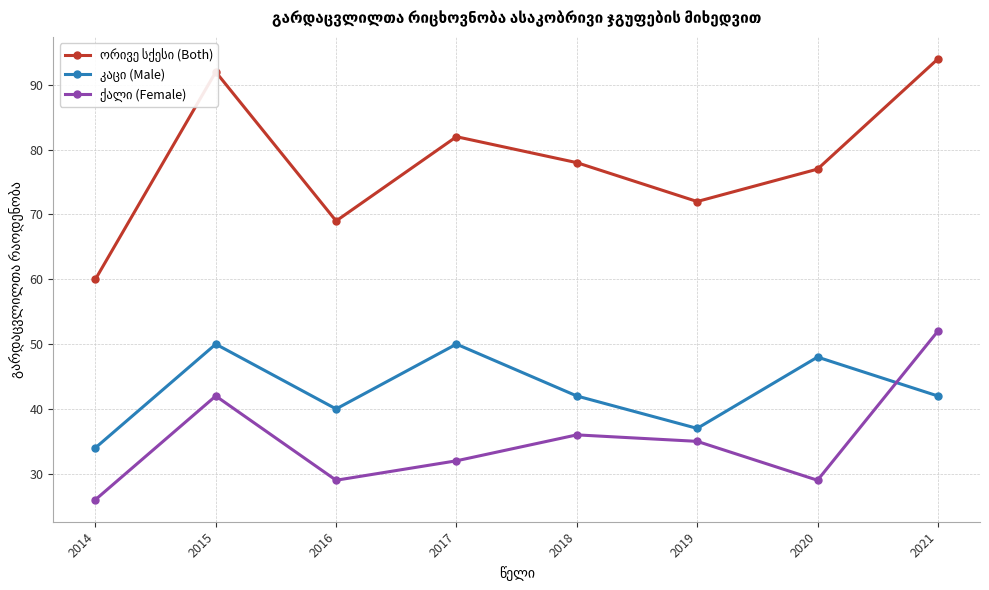

What is the spread (max minus min) of values at 2021?

52